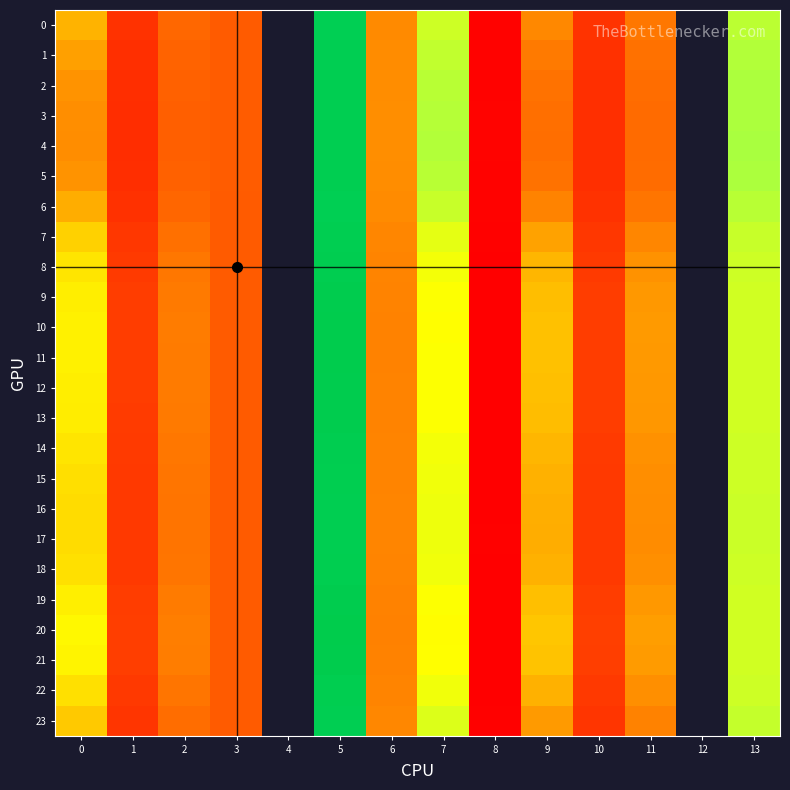

List the series in order of their peak value, lowest first.

0, 6, 23, 1, 7, 2, 5, 3, 4, 17, 16, 15, 22, 18, 14, 8, 13, 9, 12, 19, 11, 10, 21, 20